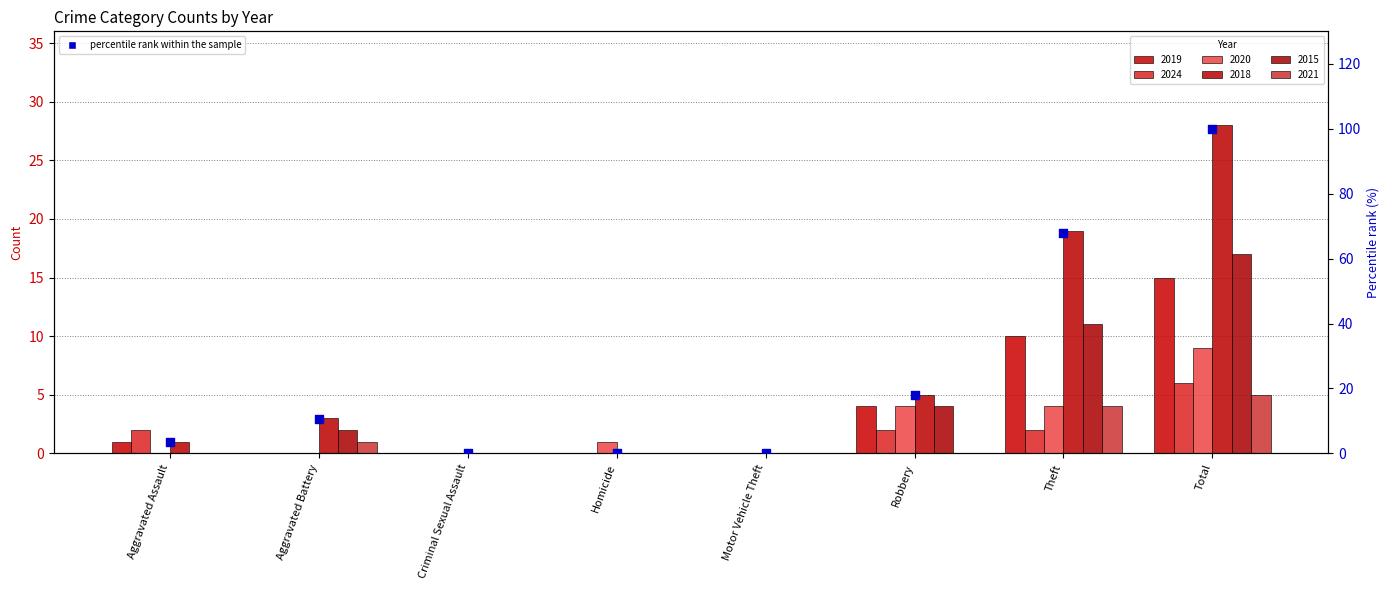

What is the ratio of the value at Theft to the value at Total?

0.7